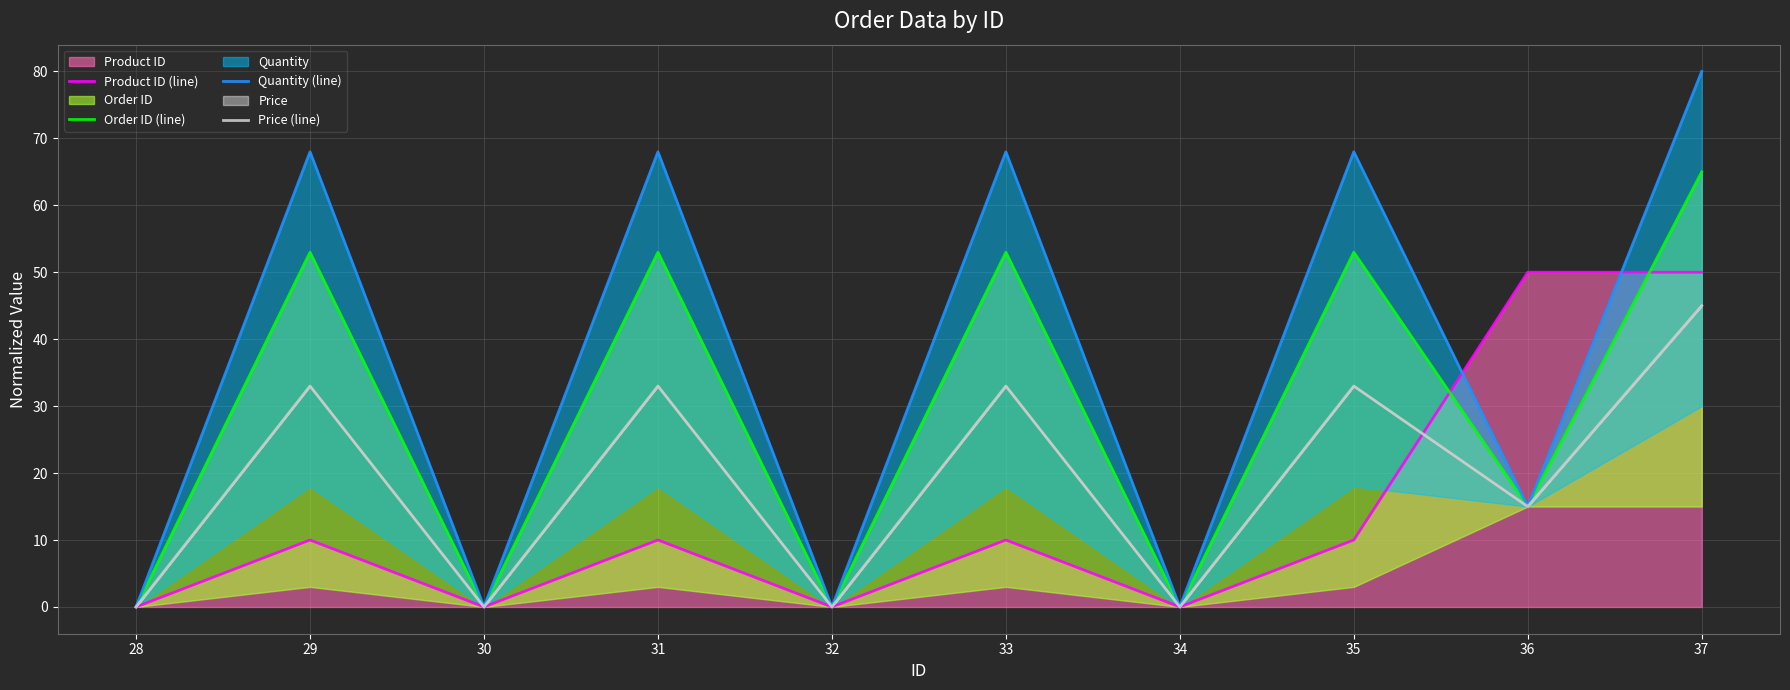

At 31, list the series in order from largest to smallest.

Quantity (line), Order ID (line), Price (line), Product ID (line)